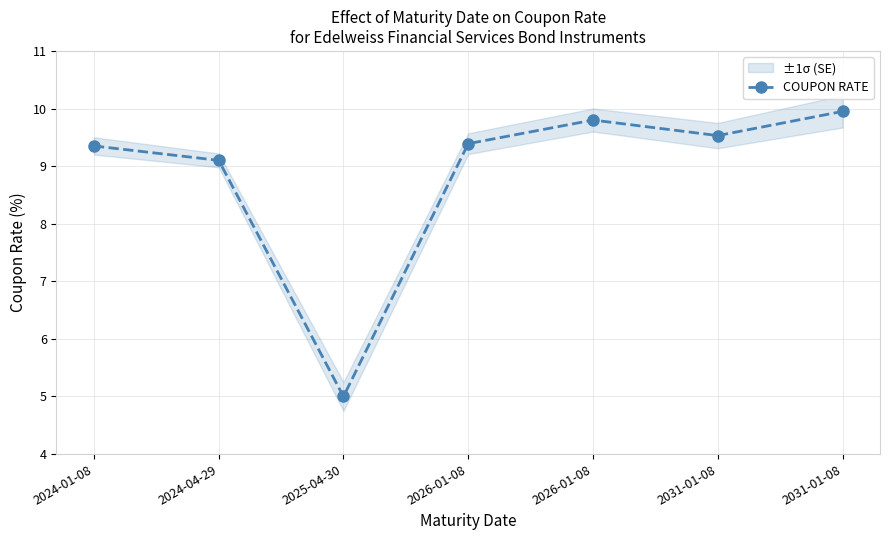

Which label corresponds to the smallest value in the chart?

2025-04-30